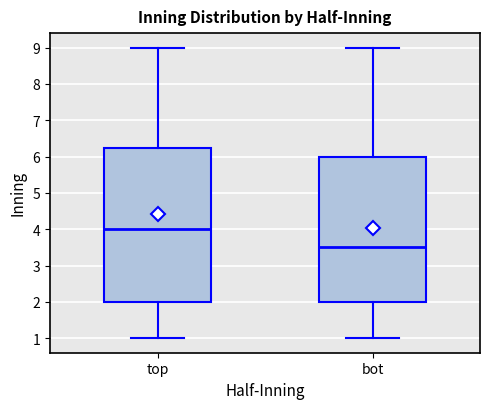

Where is the lower edge of the box for bot on the y-axis? The values are not printed on the chart, so give them approximately, as read against the axis.

2.0